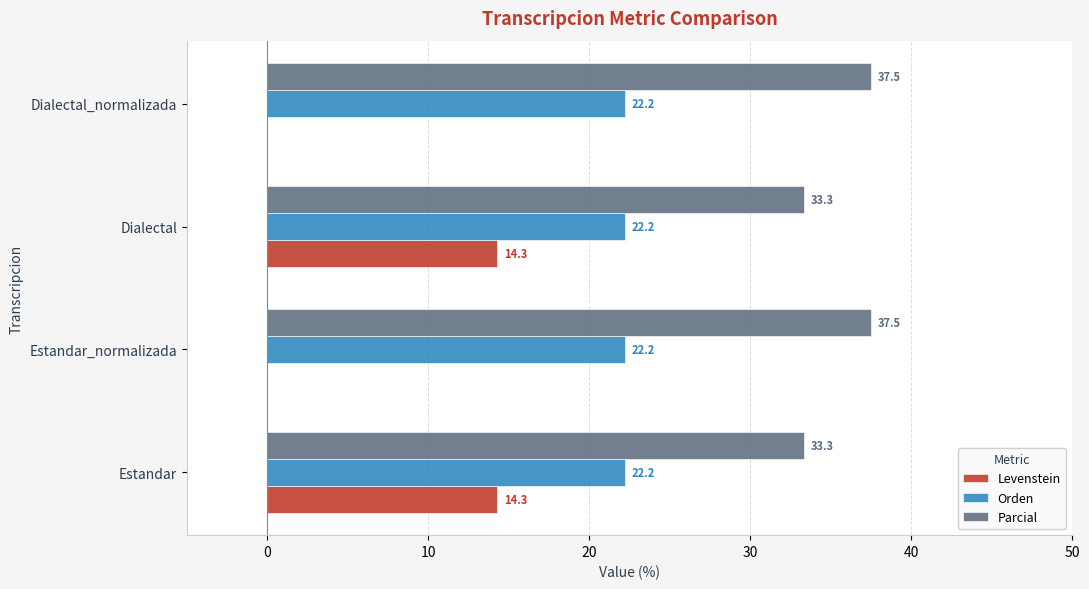

Is it true that Levenstein equals 14.3 at Estandar?

True